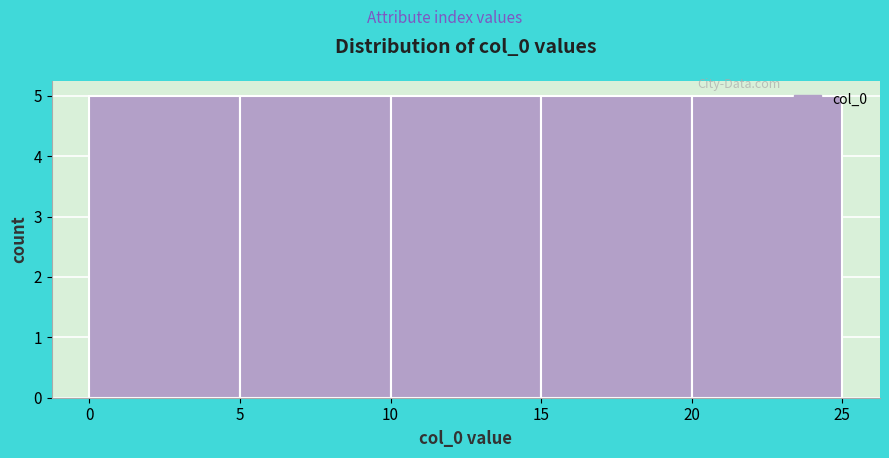

Reading left to right, transcribe this chart: for each bar, give the range it covers on the x-axis and its height. The values are not printed on the chart, so give them approximately, as read against the axis.

0 to 5: 5
5 to 10: 5
10 to 15: 5
15 to 20: 5
20 to 25: 5